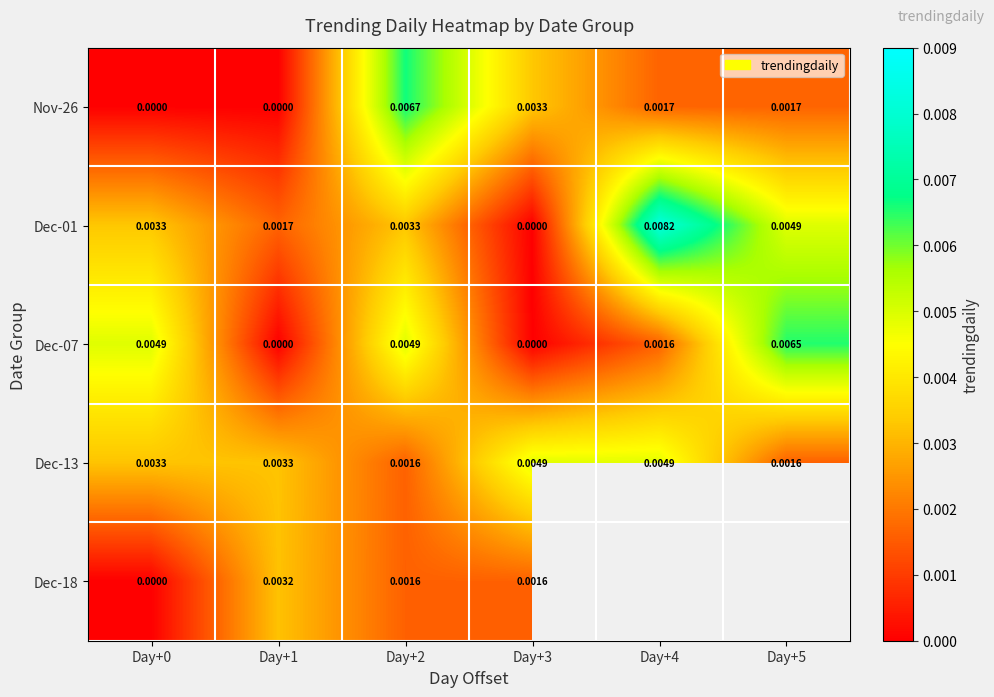

Is the value of Dec-01 at Day+0 greater than the value of Nov-26 at Day+0?

Yes